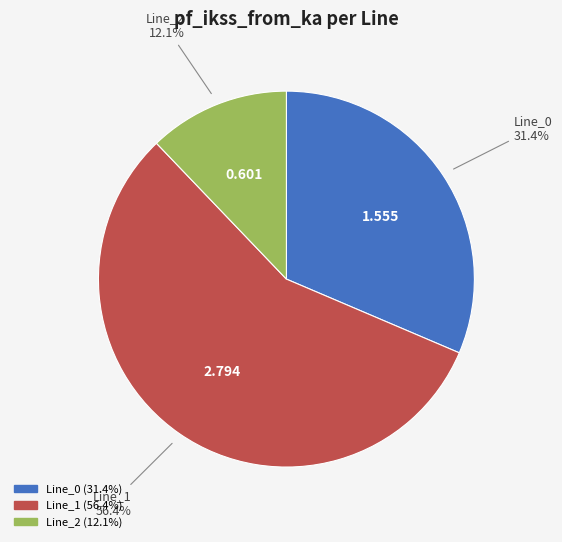

To the nearest percent, what portion does Line_0 represent?

31%